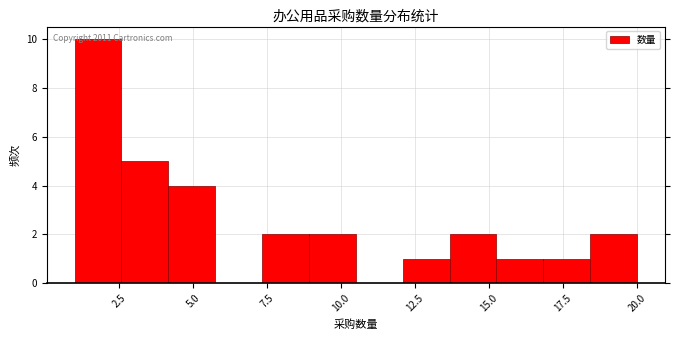

Read against the x-axis, roughly where is the centre of the tallest bar?

2.0